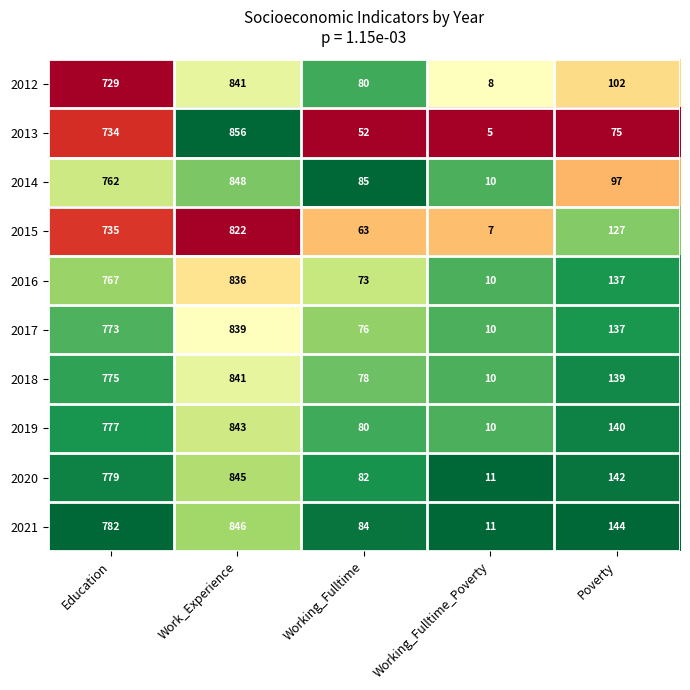

Which category has the lowest value across all series?

Working_Fulltime_Poverty